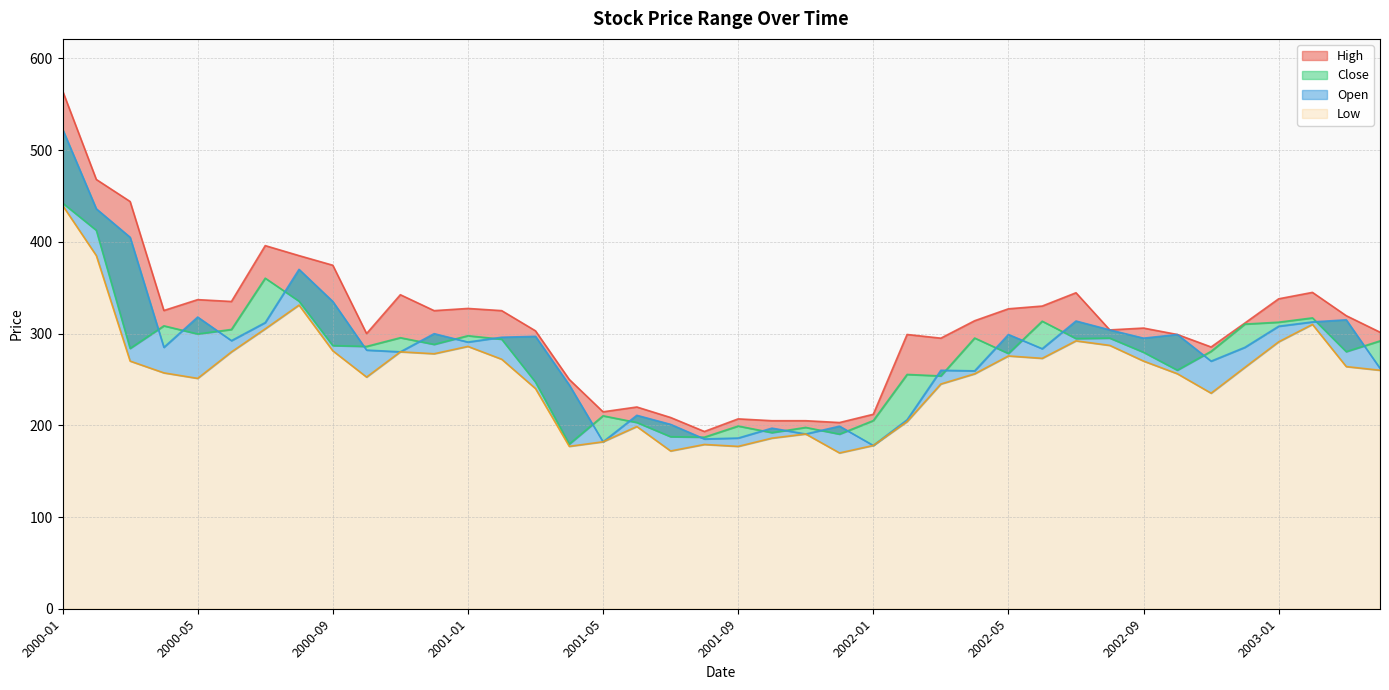

In Low, how many points are lower than both neighbors (excluding endpoints)?

9